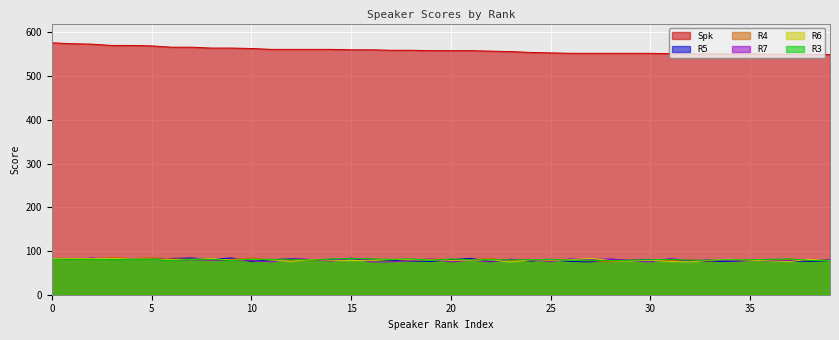

Is the value of R3 at 9 greater than the value of Spk at 12?

No